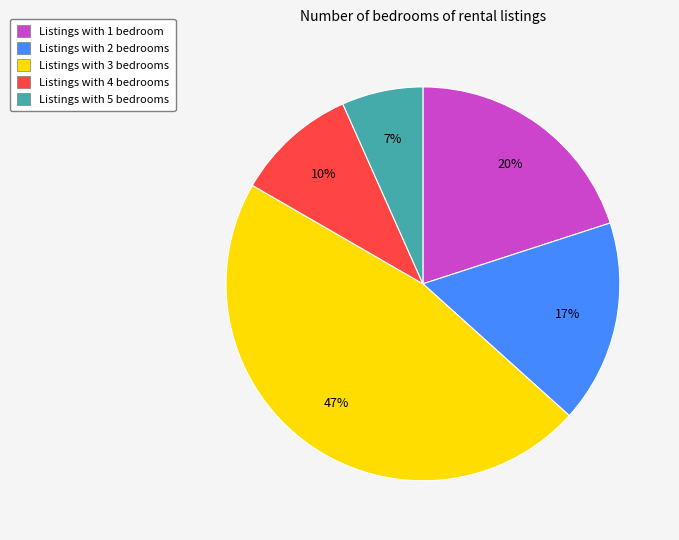

To the nearest percent, what is the average slice percentage?

20%